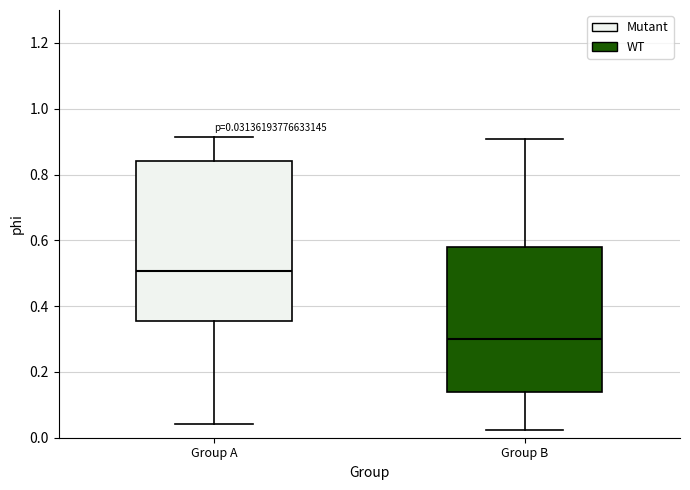

Which box's median line is the highest?

Group A